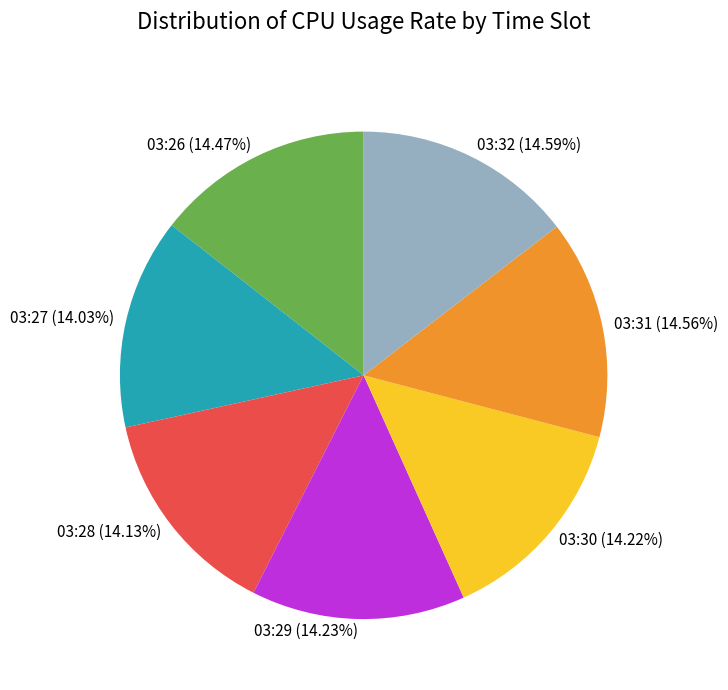

Is the sum of 03:27 (14.03%) and 03:31 (14.56%) greater than half?

No